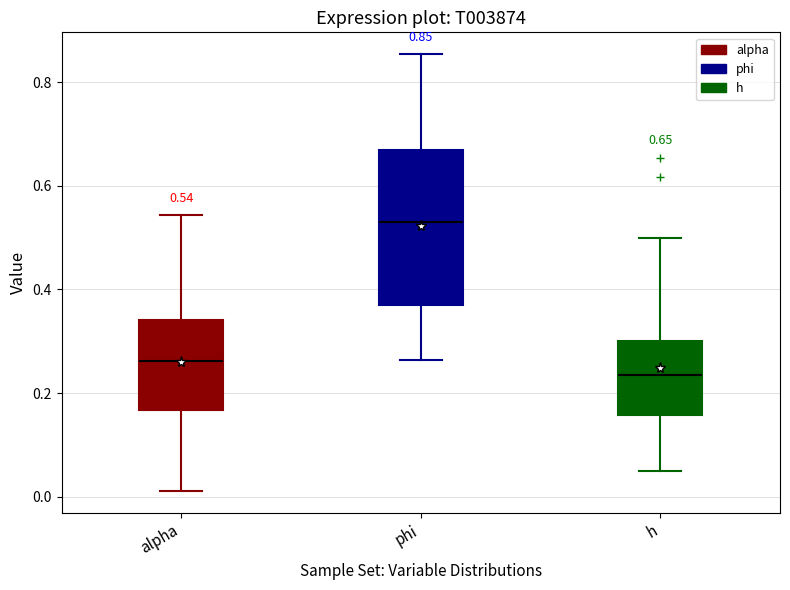

Comparing the boxes themselves (not the whiskers), which one is the tallest?

phi